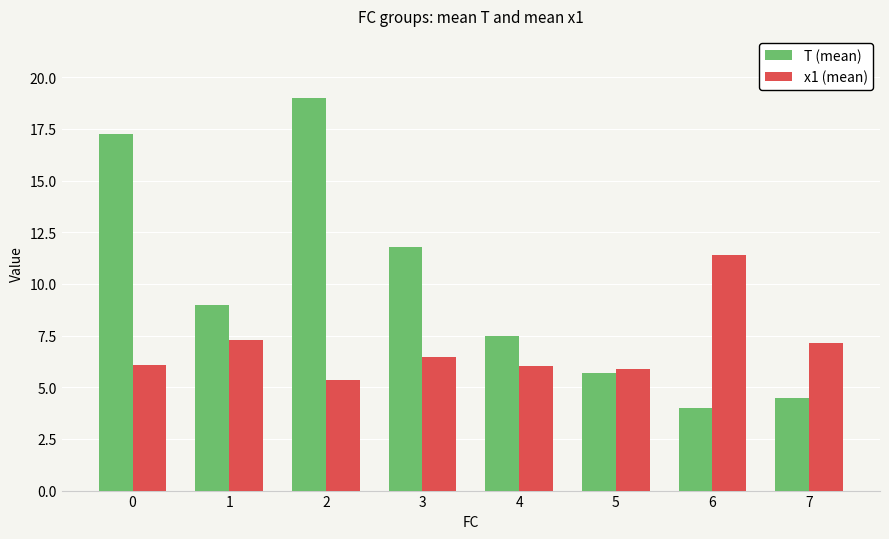

How many categories are shown in the chart?

8